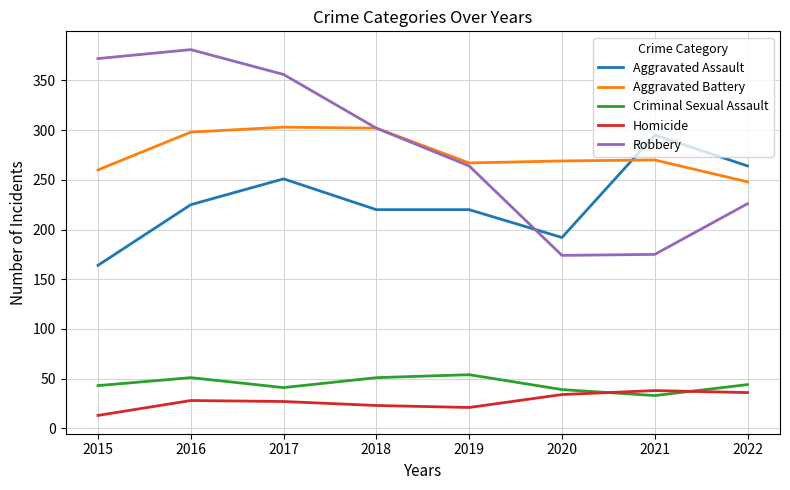

Is the value of Criminal Sexual Assault at 2016 greater than the value of Aggravated Assault at 2020?

No